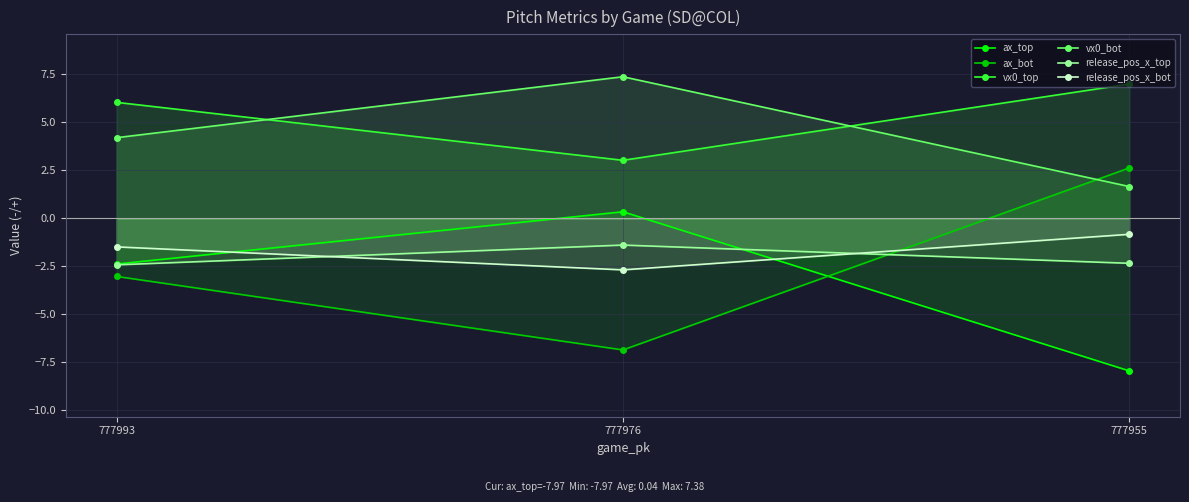

Does the chart display data point markers on the line(s)?

Yes